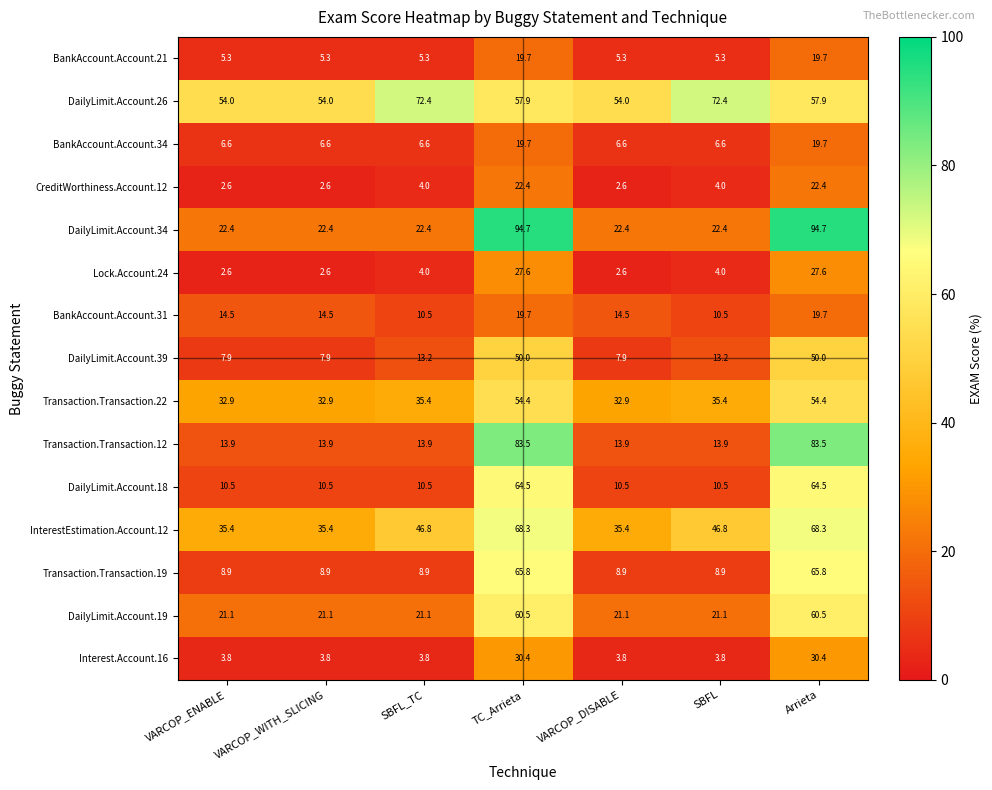

What is the total value across all series at SBFL?

278.8